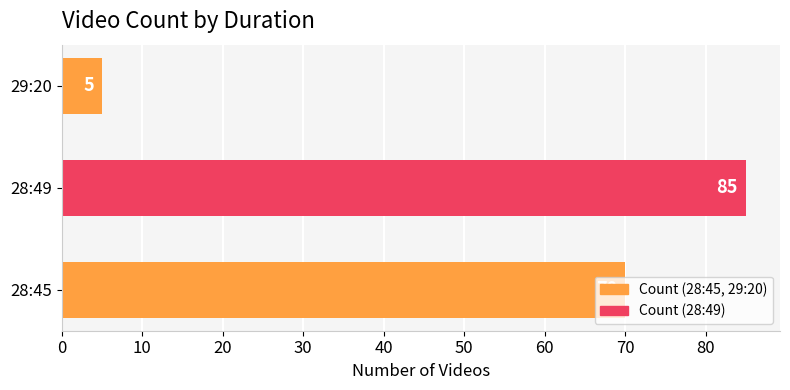

What is the sum of all values?

160